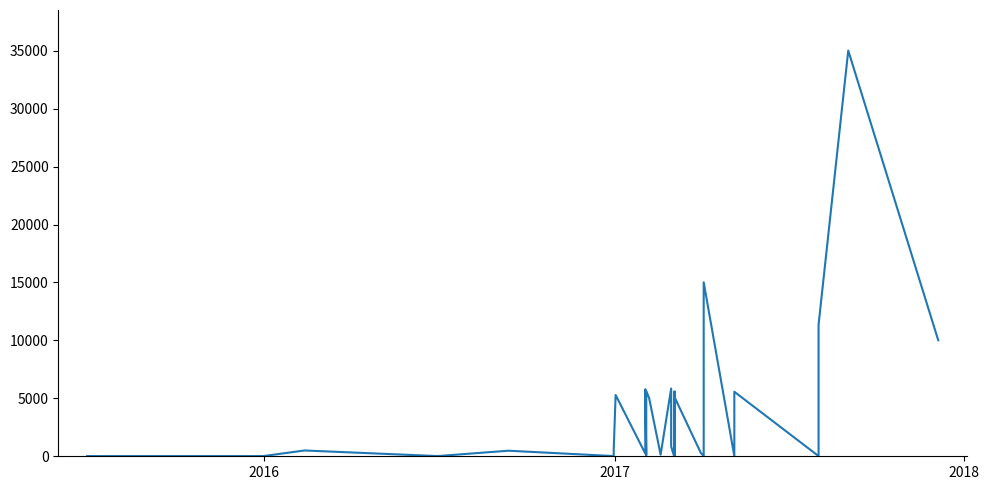

How many series are shown in this chart?

1